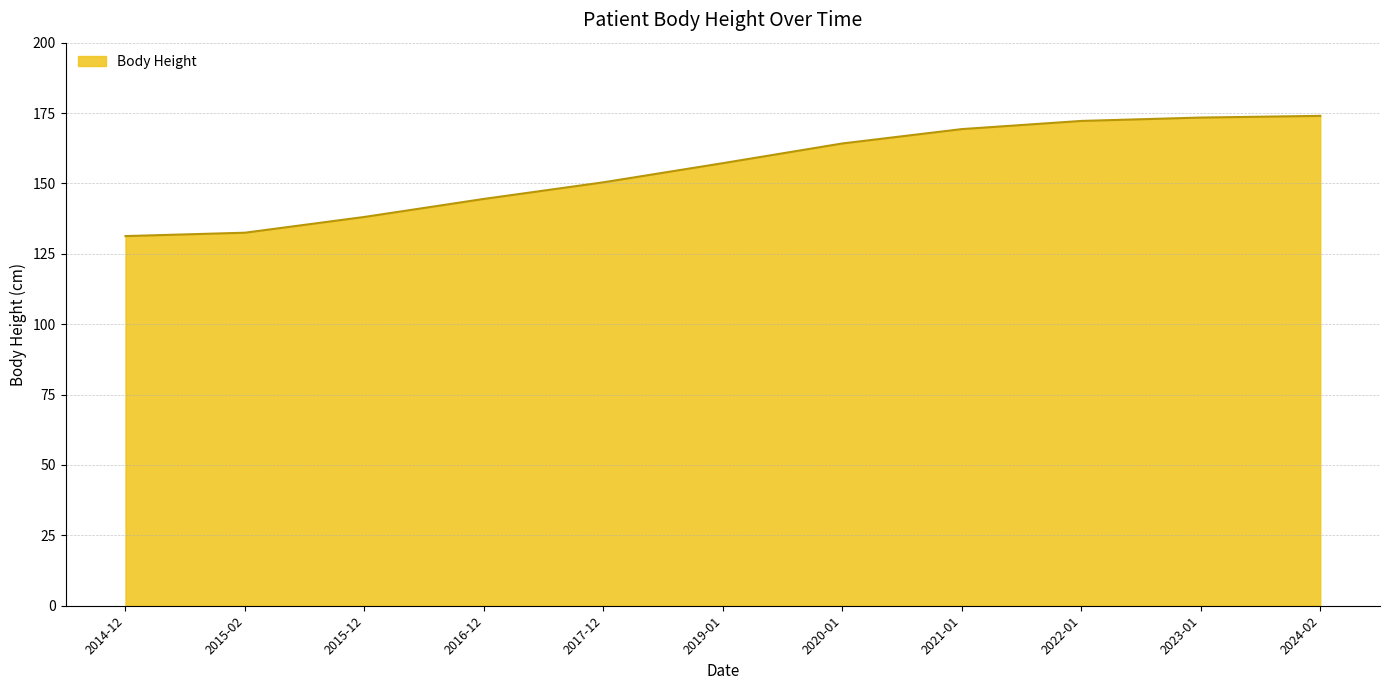

What is the sum of all values?

1707.1